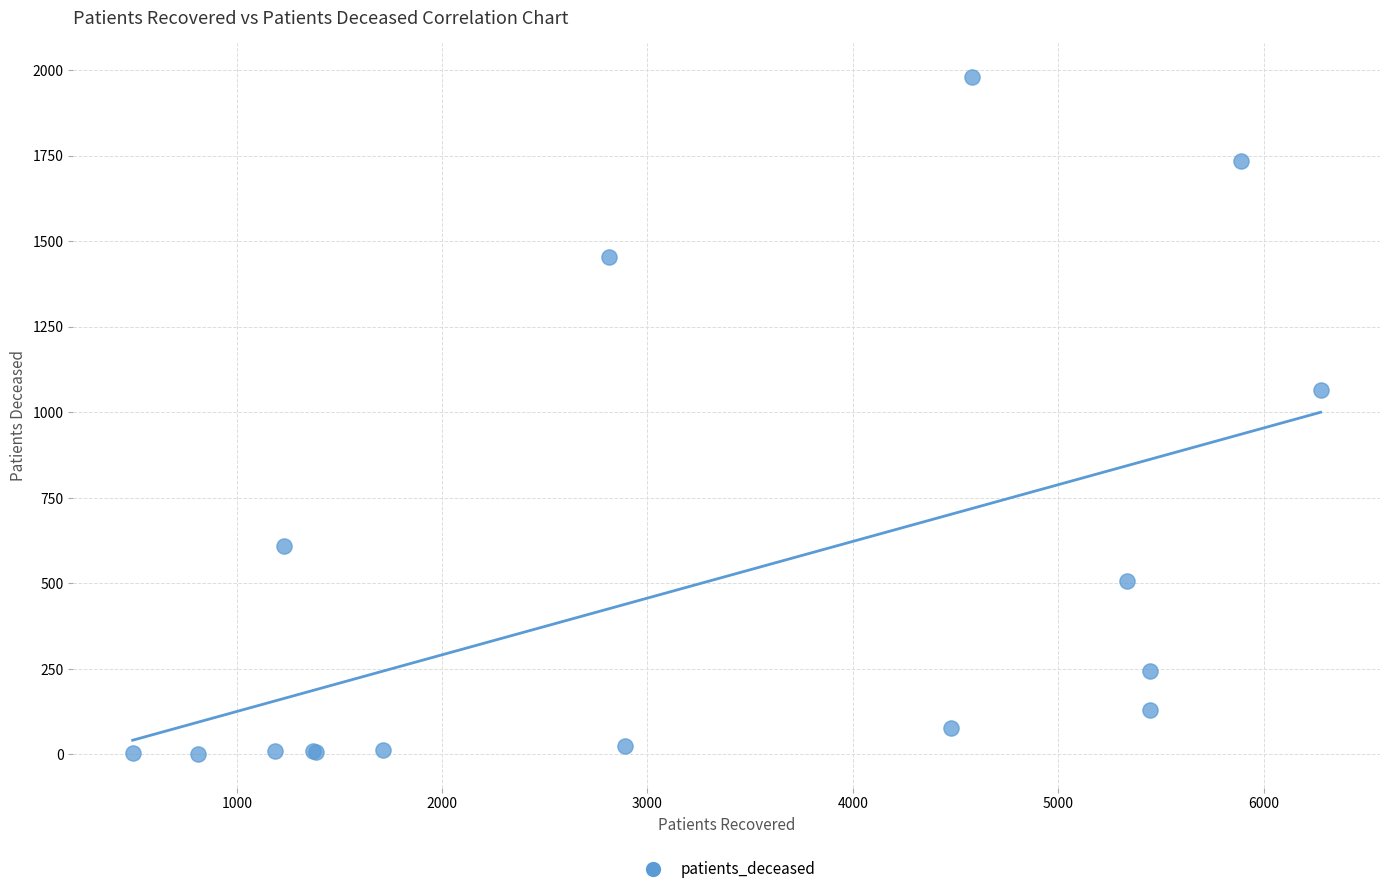

What Y value in the scatter plot is closest to 991?

1065